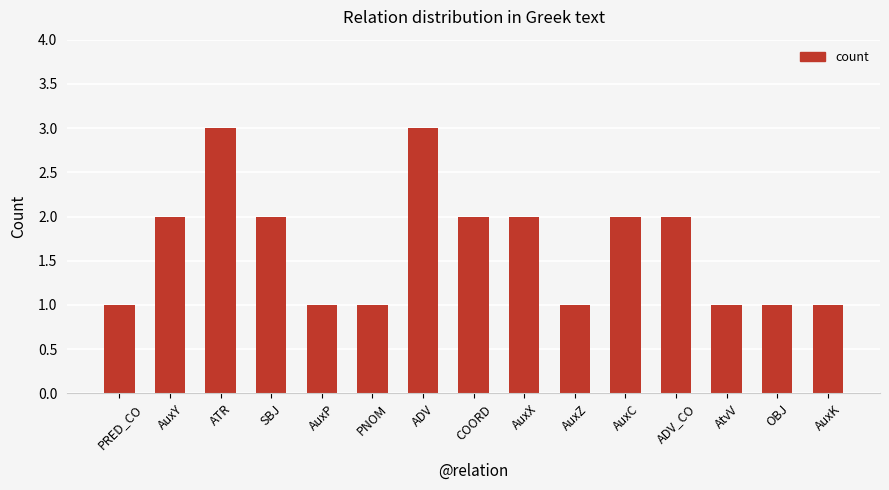

How many data points does each series have?

15